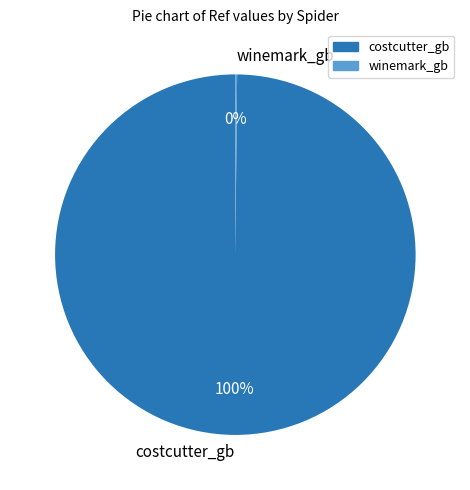

What percentage is the costcutter_gb slice, to the nearest percent?

100%